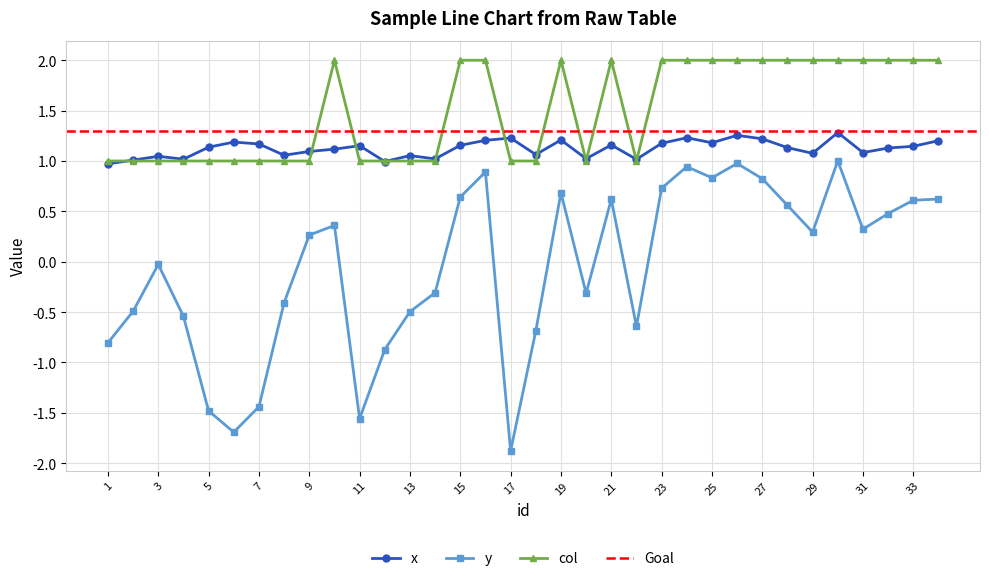

True or false: y and x cross at least once.

False